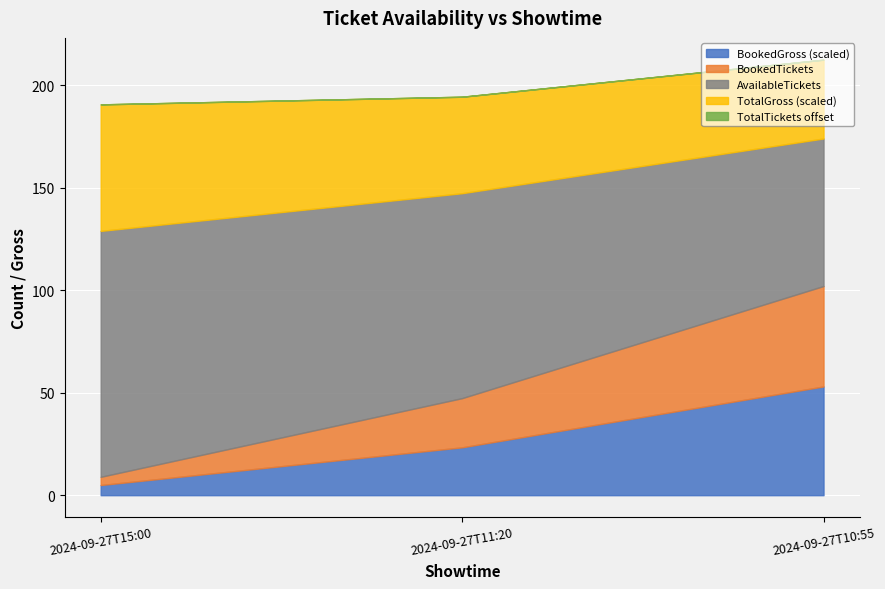

At which label does BookedGross first exceed 5040?

2024-09-27T10:55